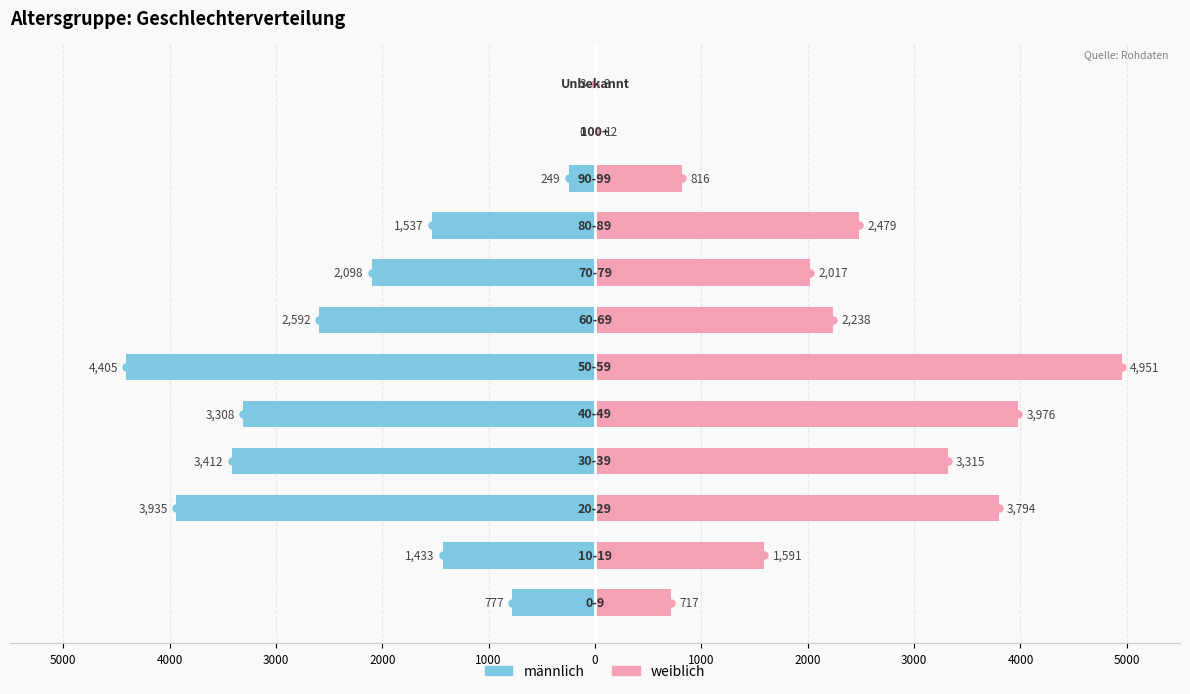

How many groups of bars are there?

12